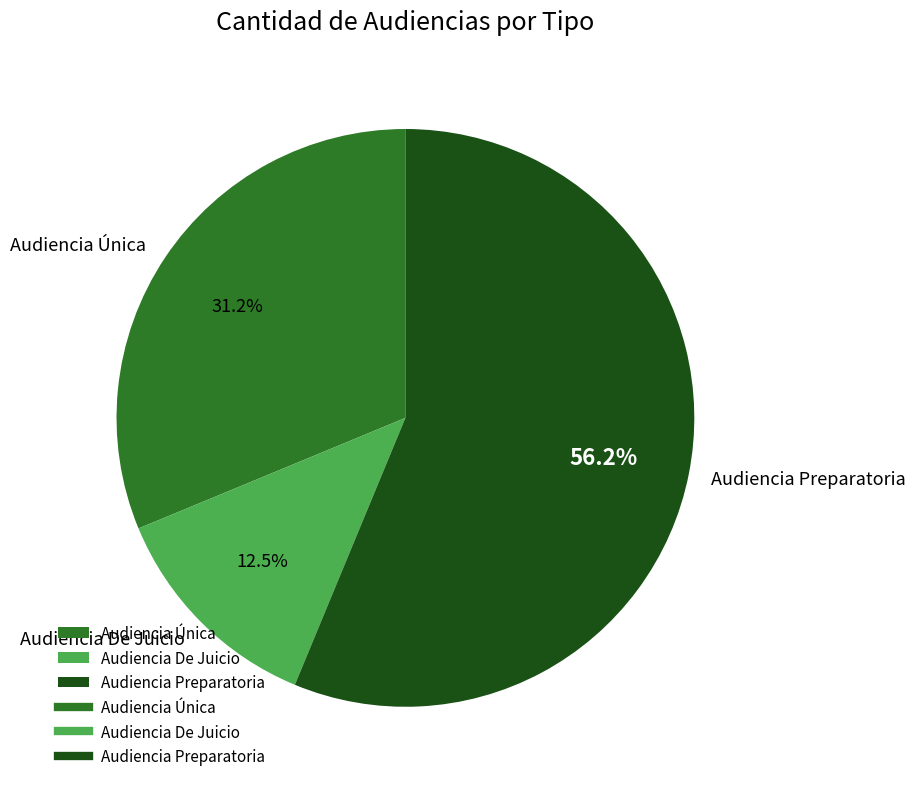

How many segments does this pie chart have?

3